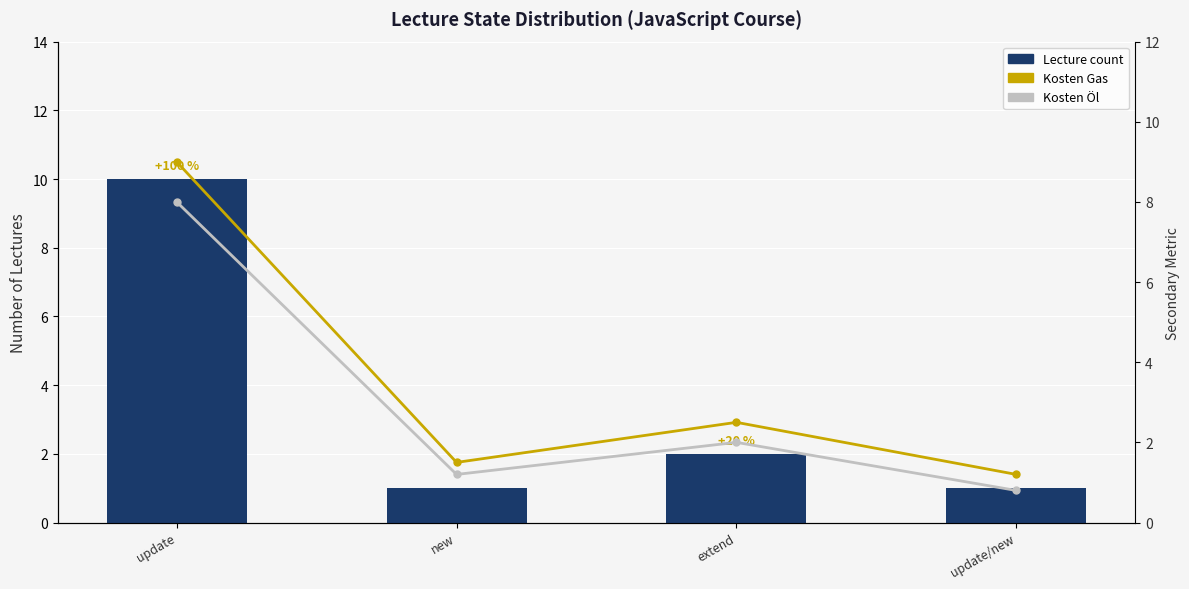

What is the difference between the second highest and second lowest values in the Kosten Gas series?

1.0